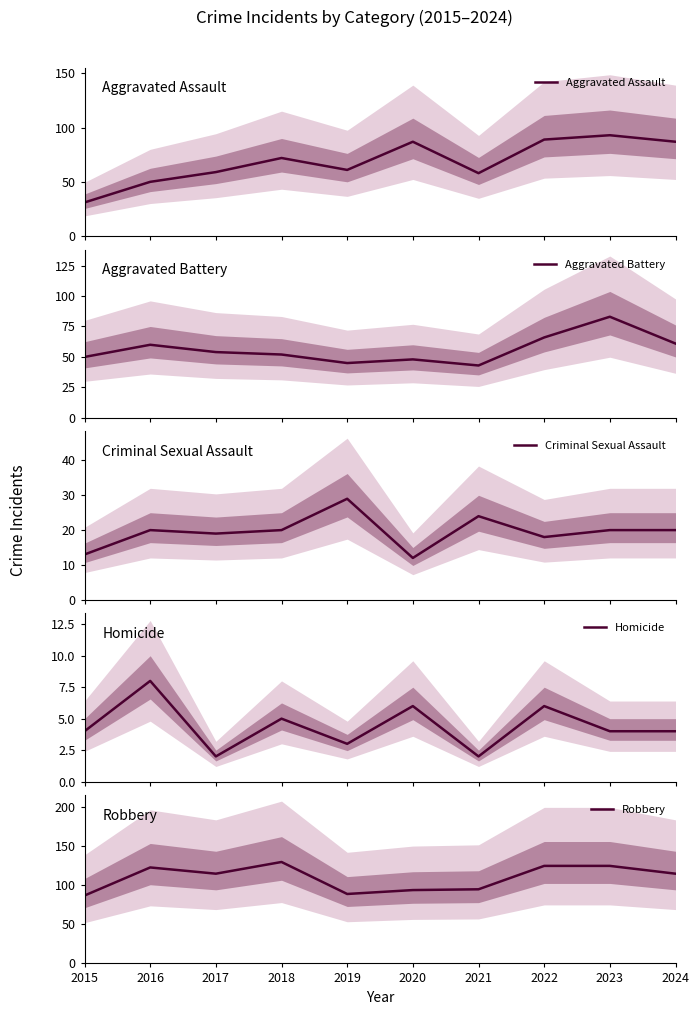

Is the value of Homicide at 2019 greater than the value of Criminal Sexual Assault at 2016?

No